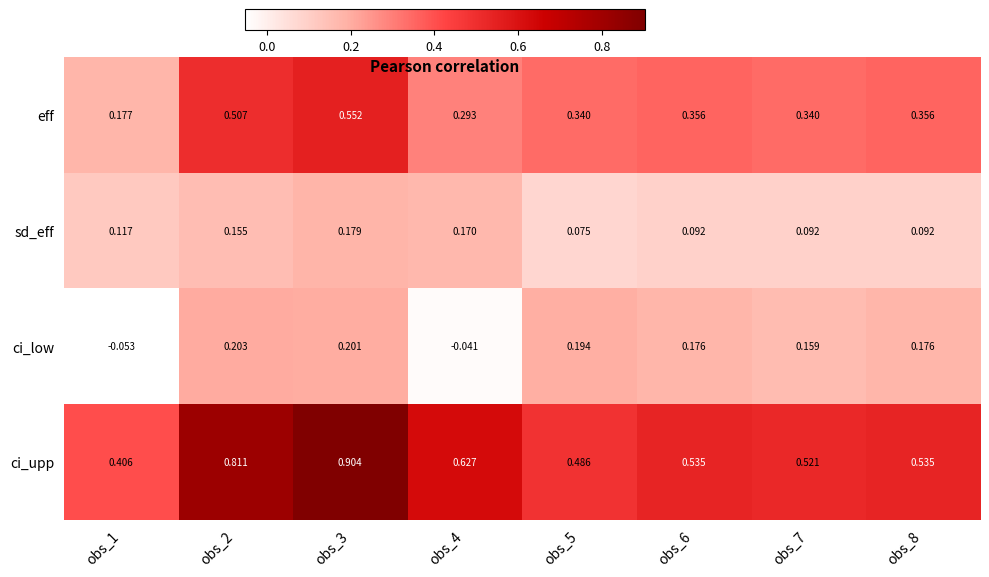

Which series has the widest spread of values?

ci_upp